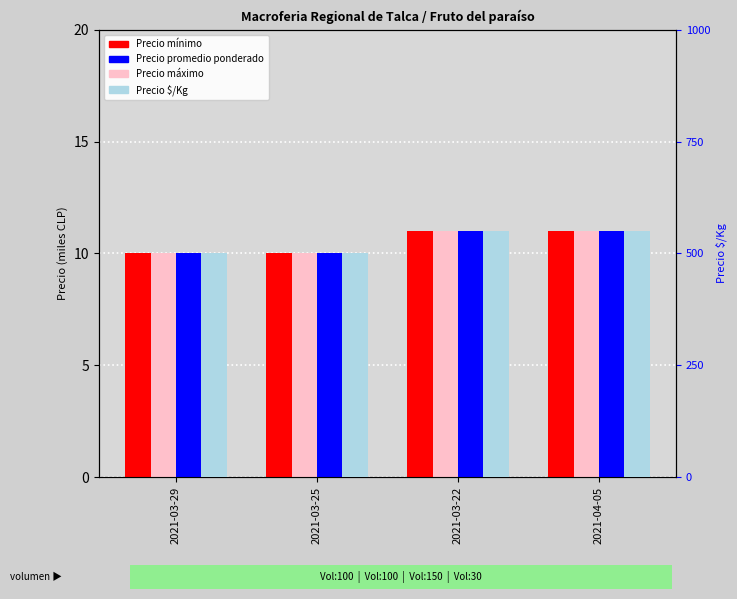

What is the value of the Precio máximo bar at the 3rd from the left?

11